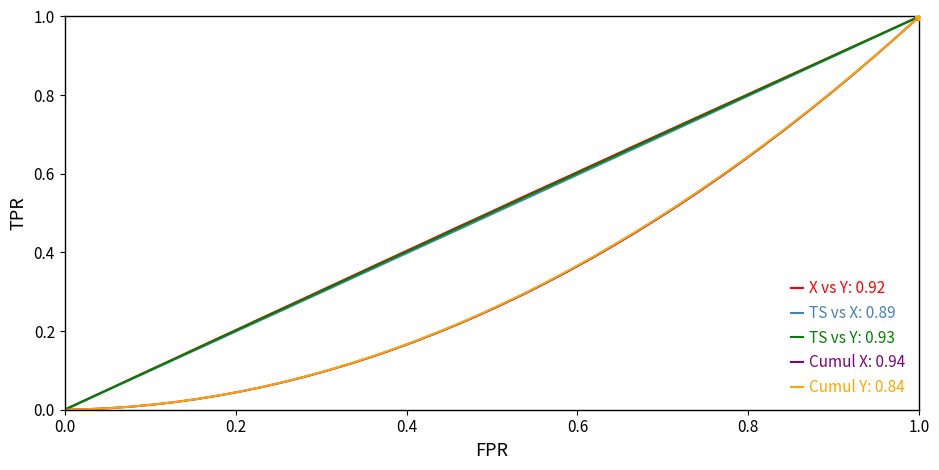

The value of Cumul X: 0.94 at 1.0 is 1.6. True or false?

False